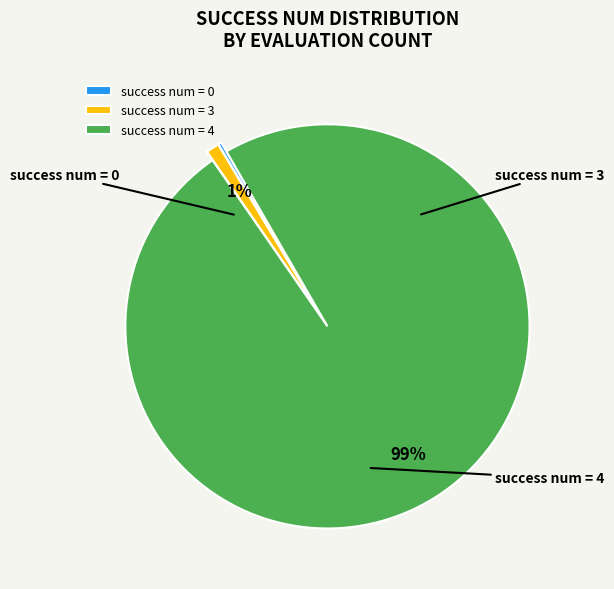

To the nearest percent, what is the average slice percentage?

33%